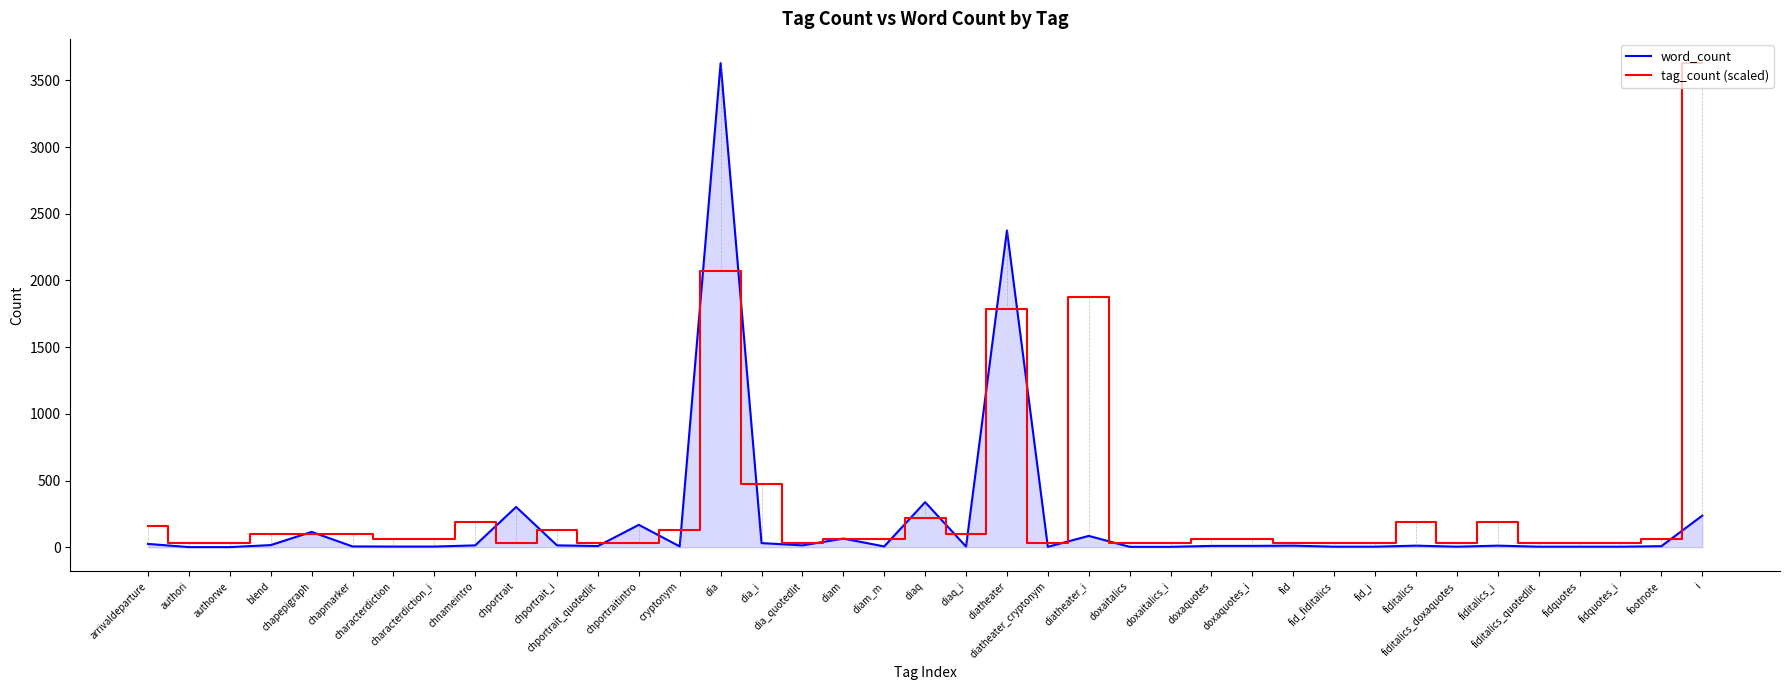

What position from the right is diaq_i?

19